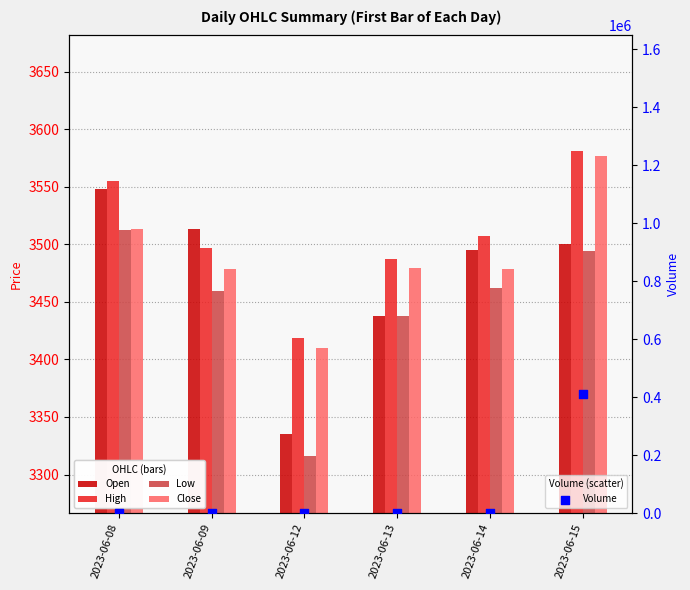

Which series contains the highest Y value?

Volume